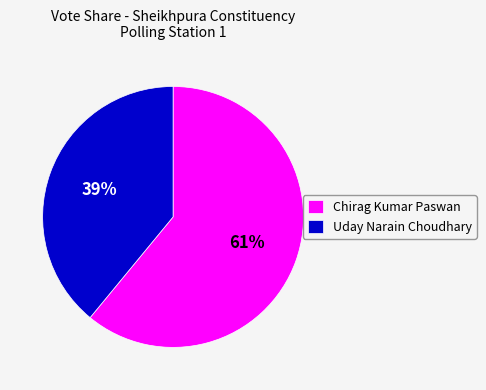

True or false: Chirag Kumar Paswan accounts for 74% of the total.

False